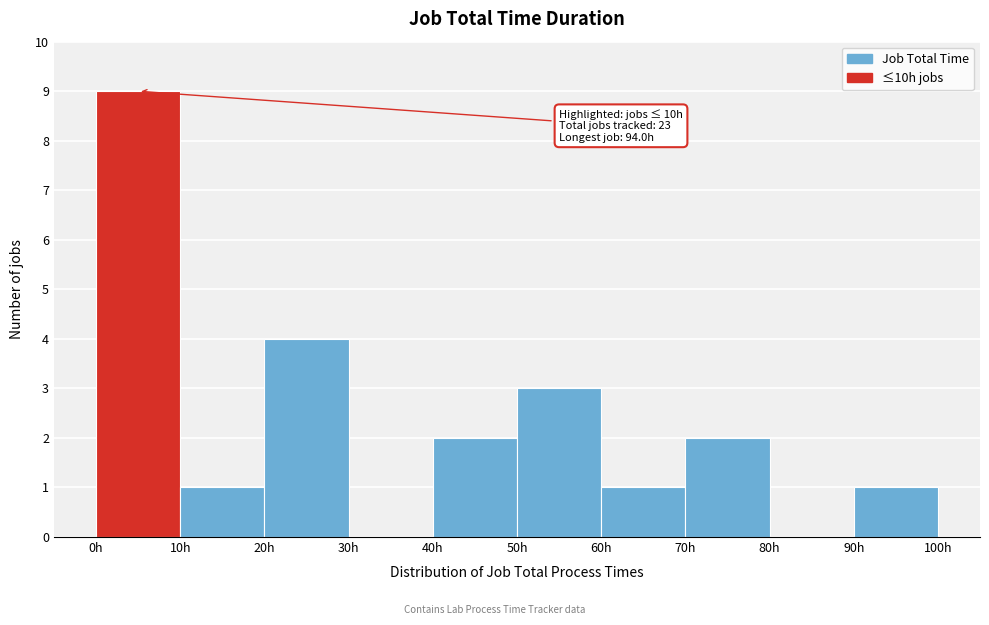

Which range on the x-axis has the tallest bar?

0 to 10